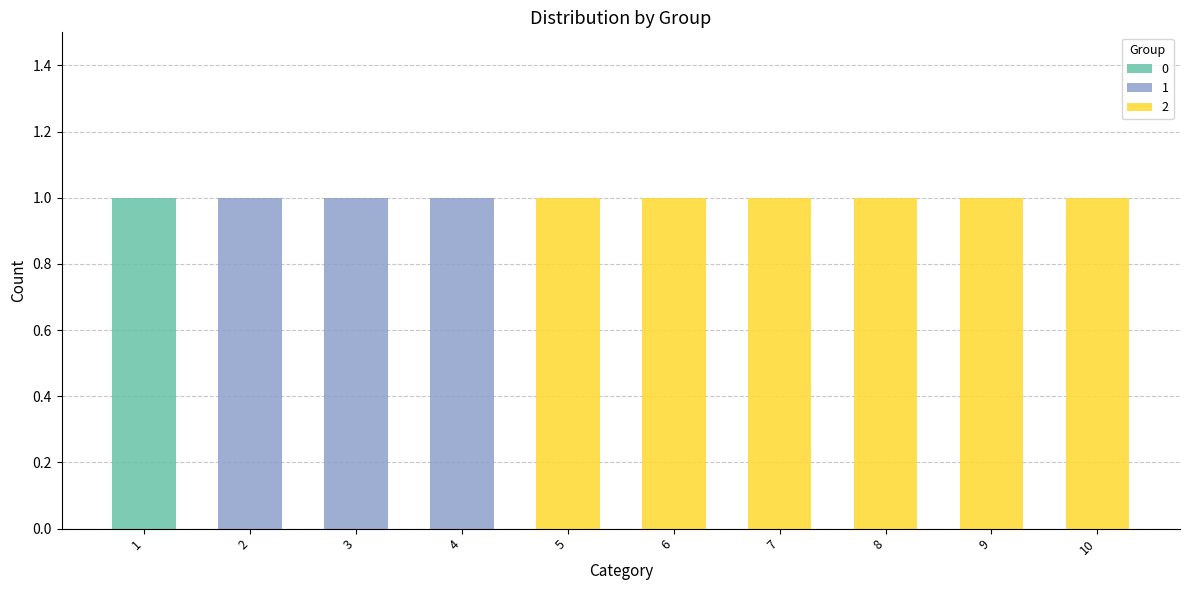

The value of 0 at 9 is 0. True or false?

True